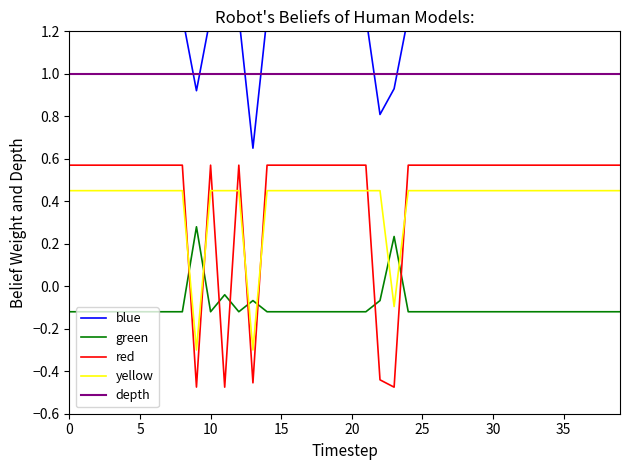

How many negative values does the green series have?

38